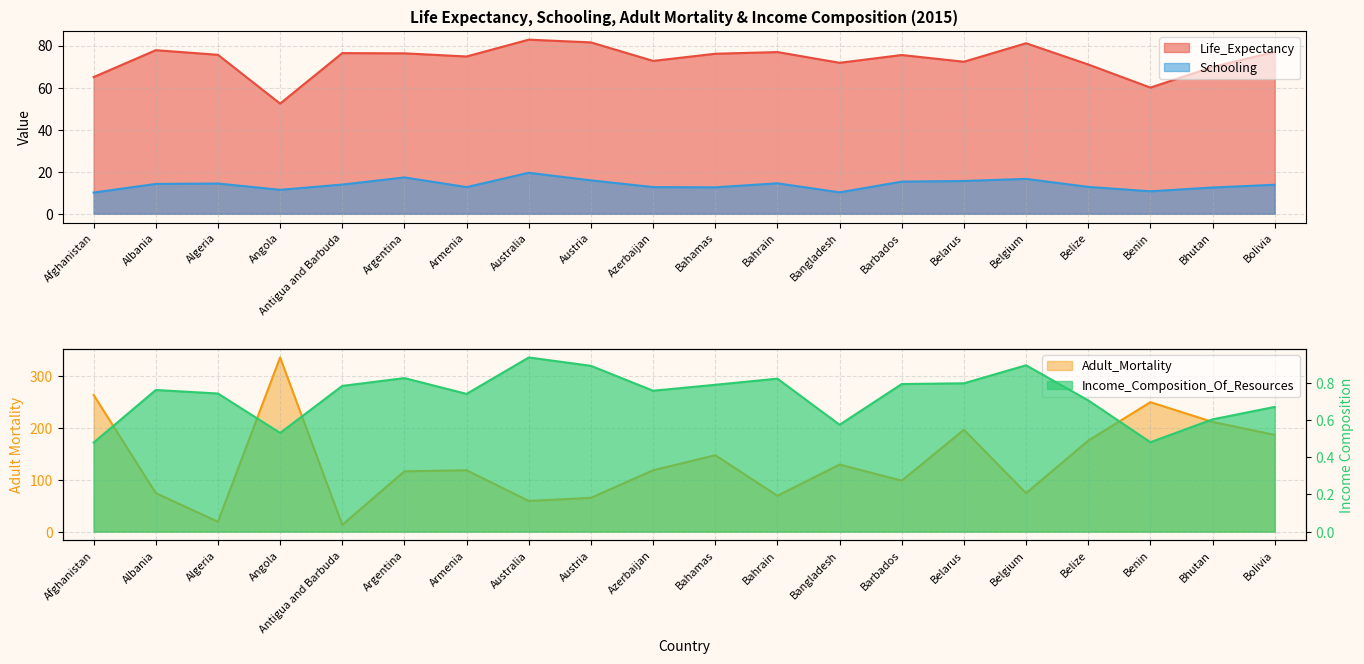

The Adult_Mortality series shows 19.0 at Algeria. True or false?

True